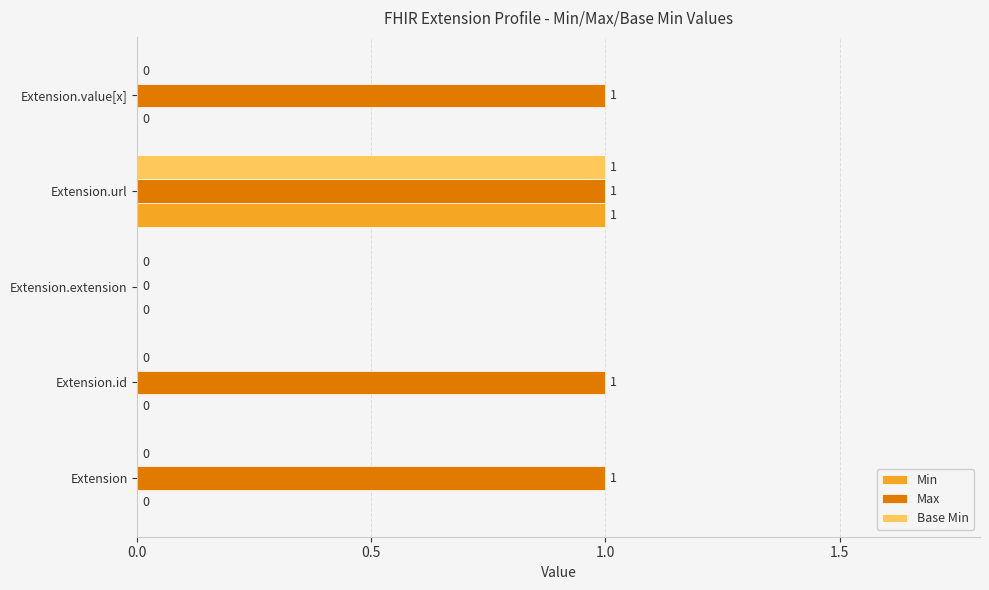

How many Base Min values are between 0 and 1?

5